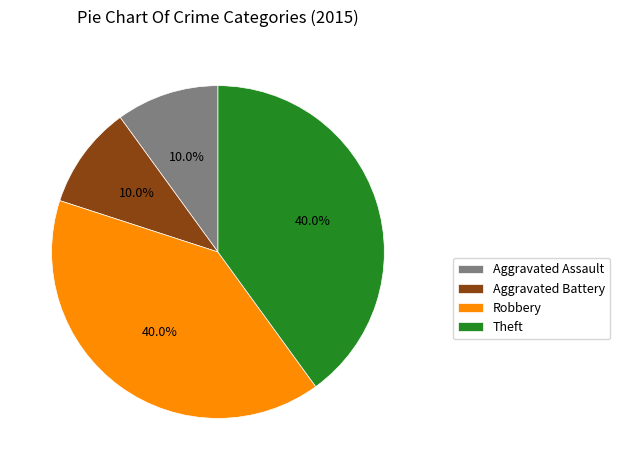

What percentage is the Aggravated Assault slice, to the nearest percent?

10%